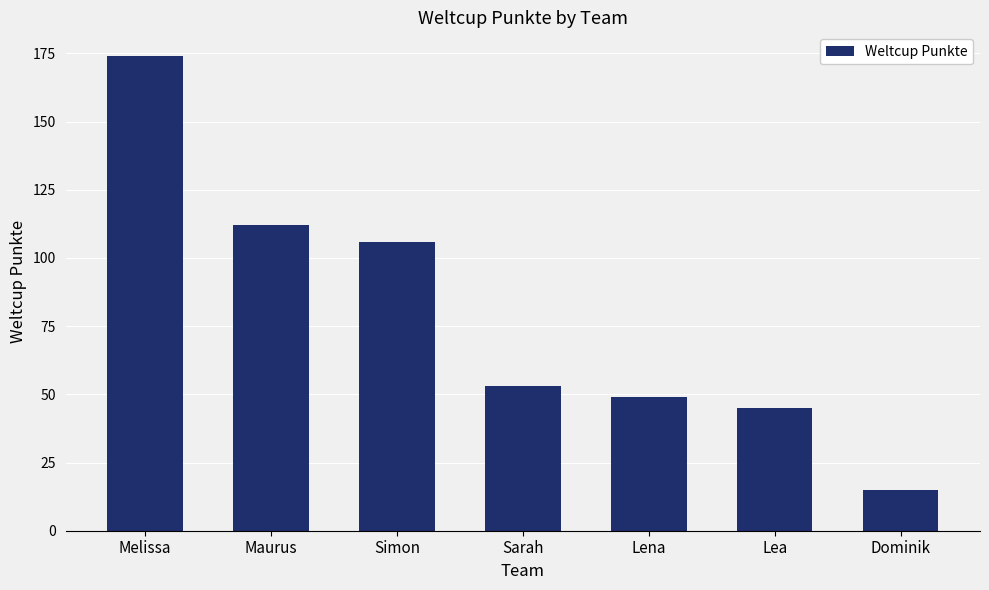

Which category has the lowest value across all series?

Dominik